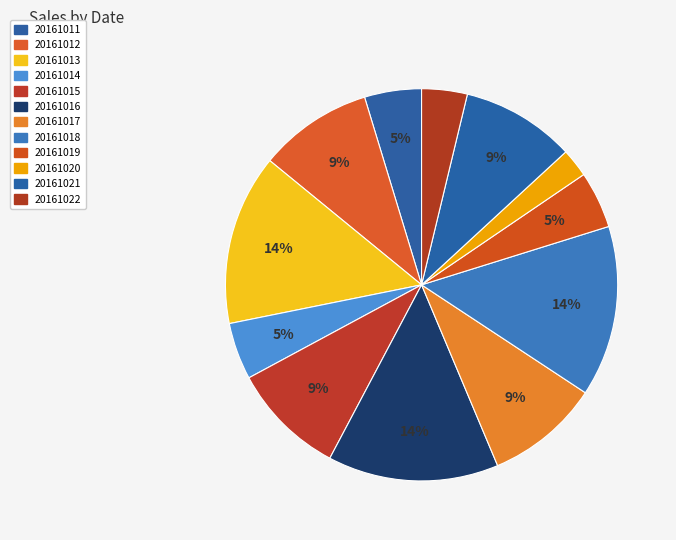

How many segments does this pie chart have?

12